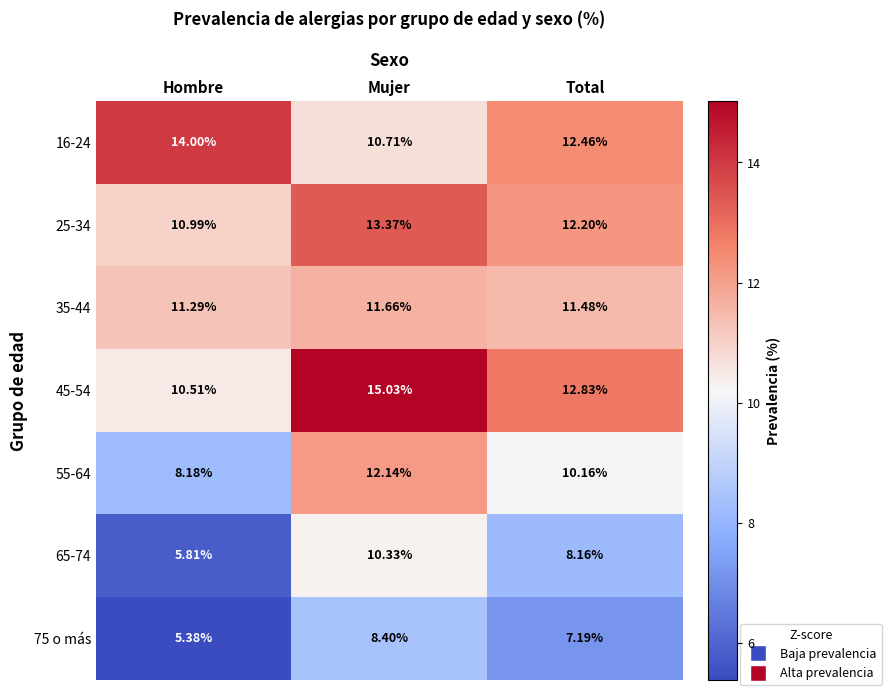

Rank the categories by 16-24 value from lowest to highest.

Mujer, Total, Hombre